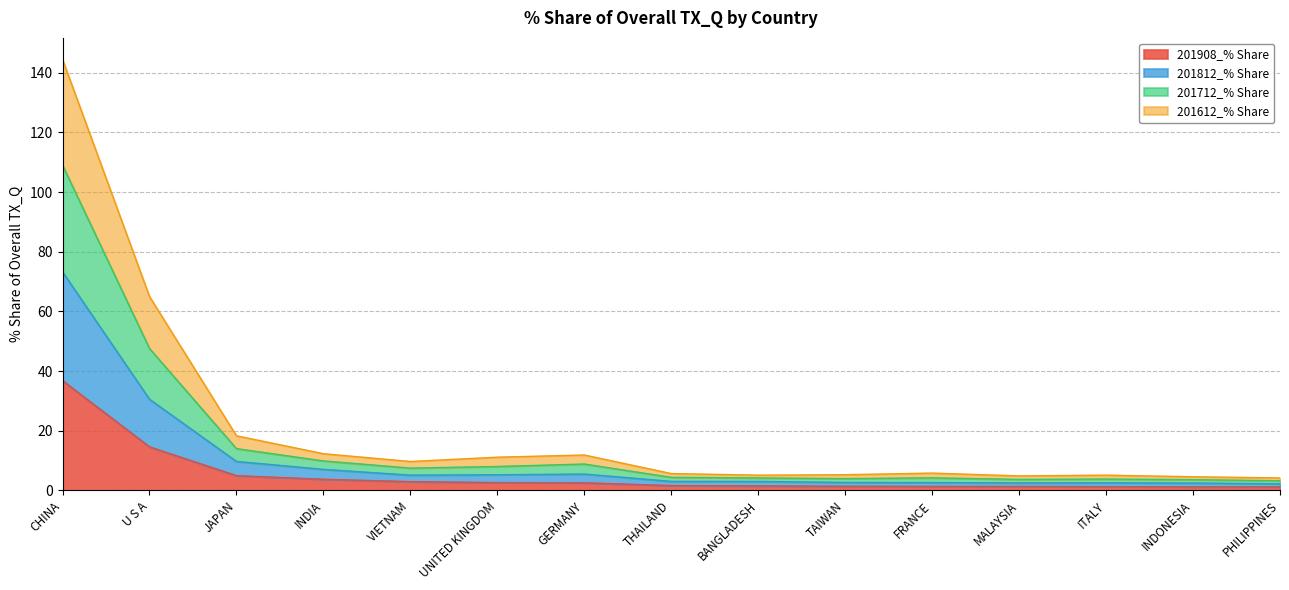

Rank the series by their maximum value, from lowest to highest.

201908_% Share, 201612_% Share, 201812_% Share, 201712_% Share